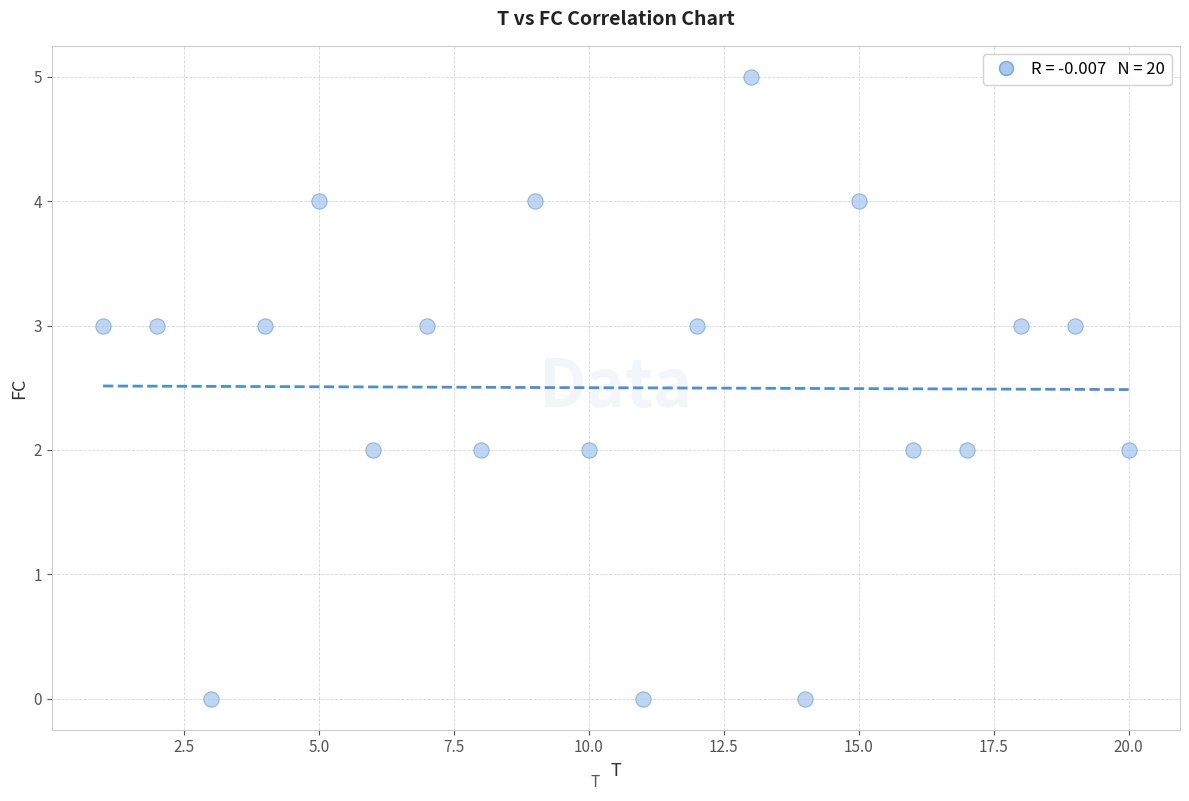

What is the range of Y values (max minus min)?

5